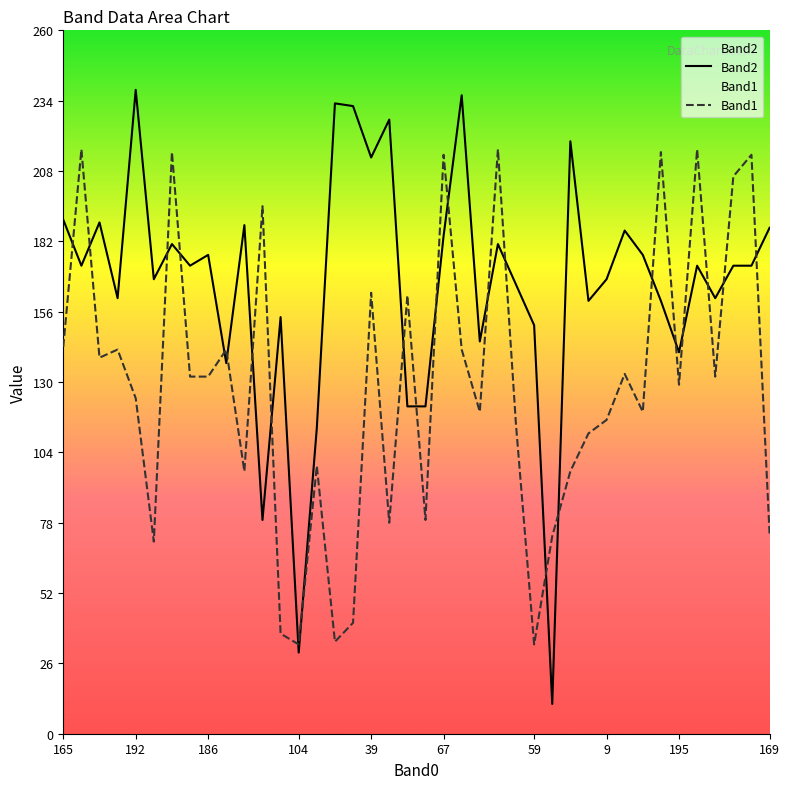

In Band1, how many points are higher than both neighbors (excluding endpoints)?

14